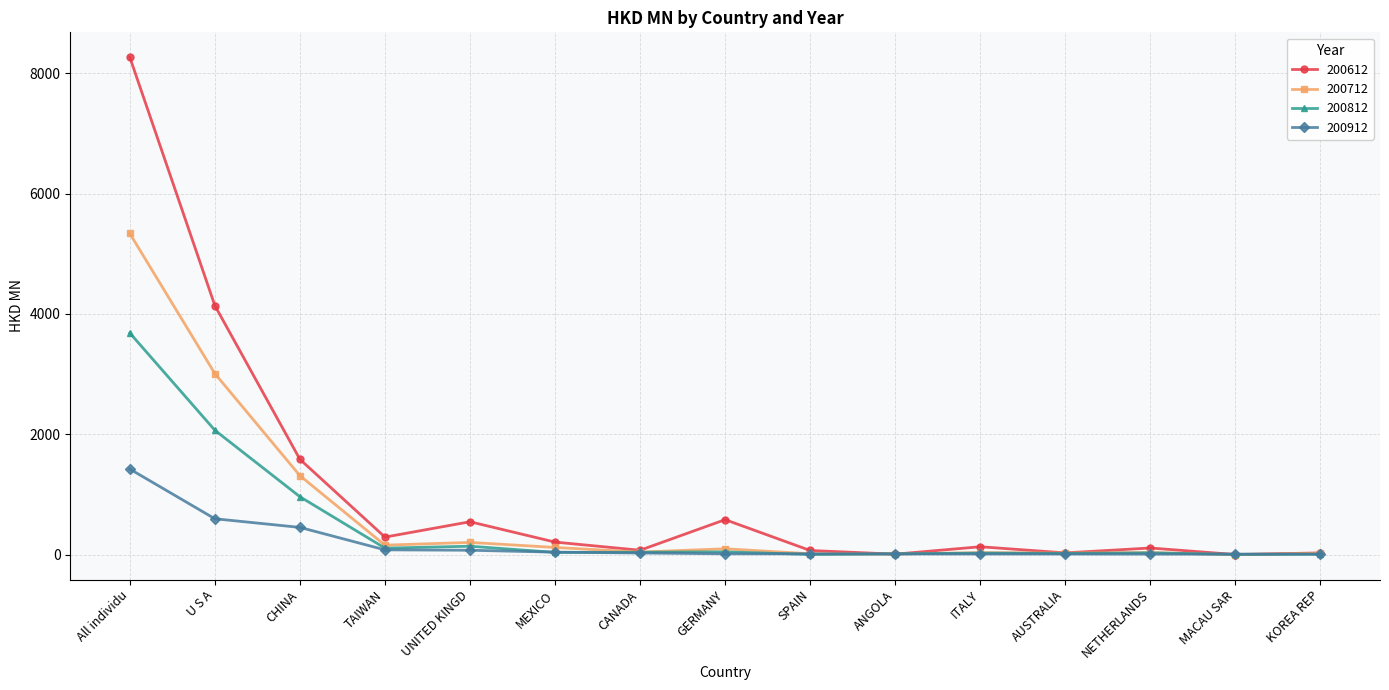

Which series has the largest total across all categories?

200612